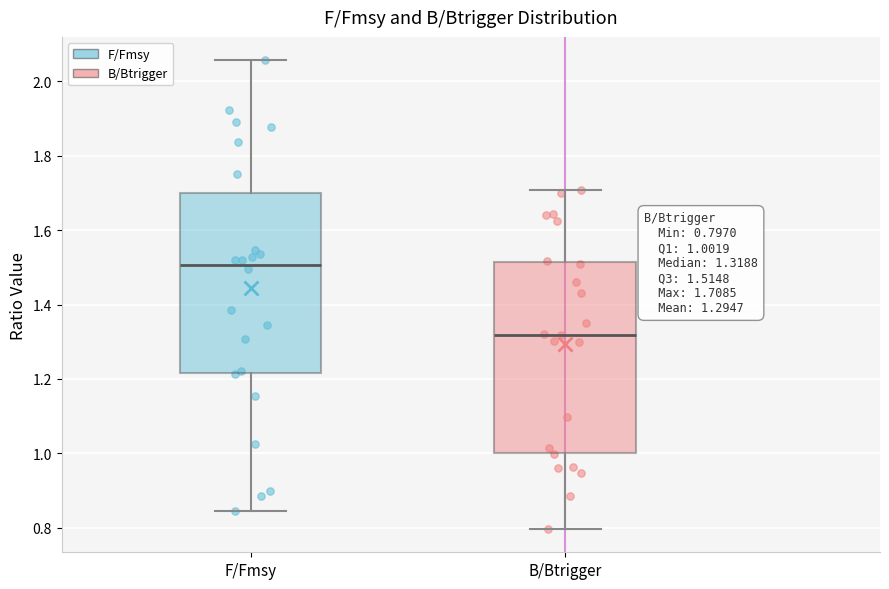

Comparing the boxes themselves (not the whiskers), which one is the tallest?

B/Btrigger